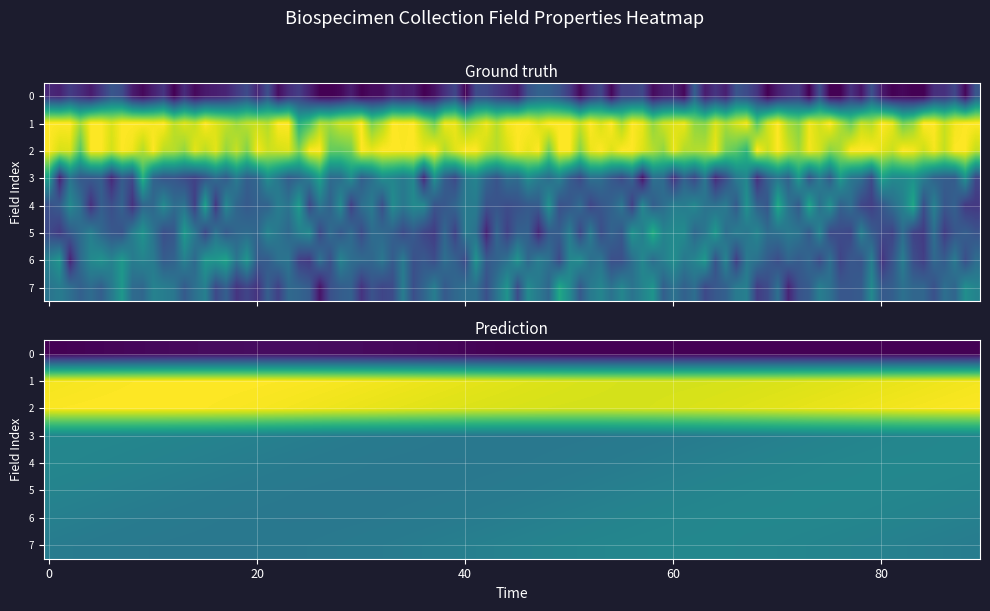

Which has a higher value, 5 or 4?

5